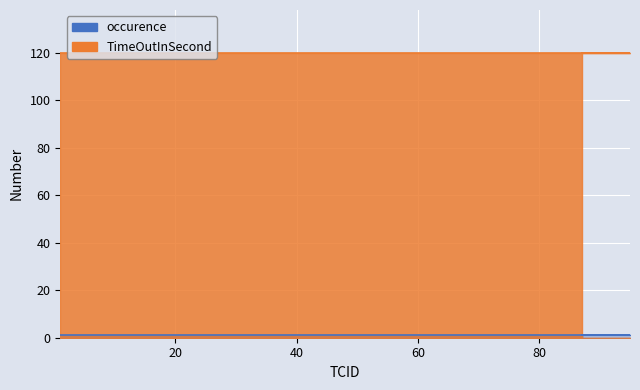

How many lines are shown in the chart?

2